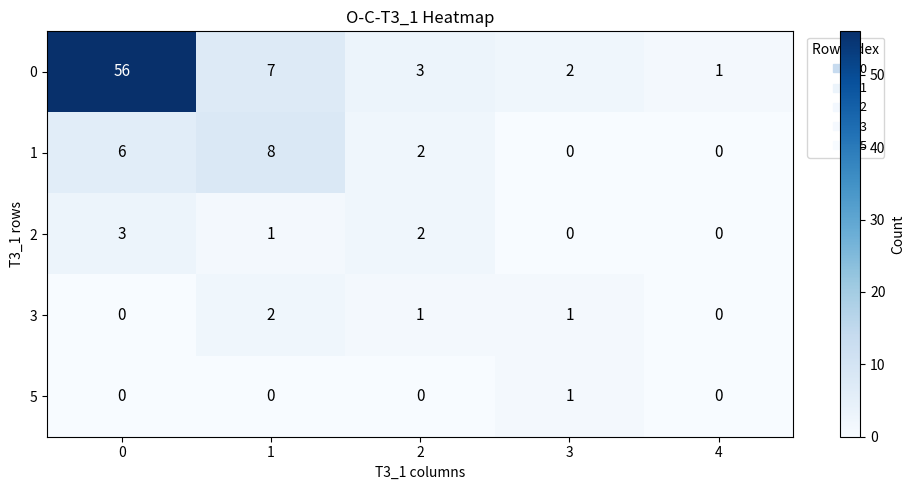

What is the maximum value shown in the chart?

56